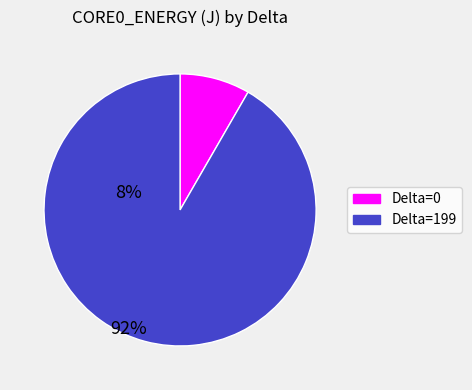

Does any single category account for the majority?

Yes